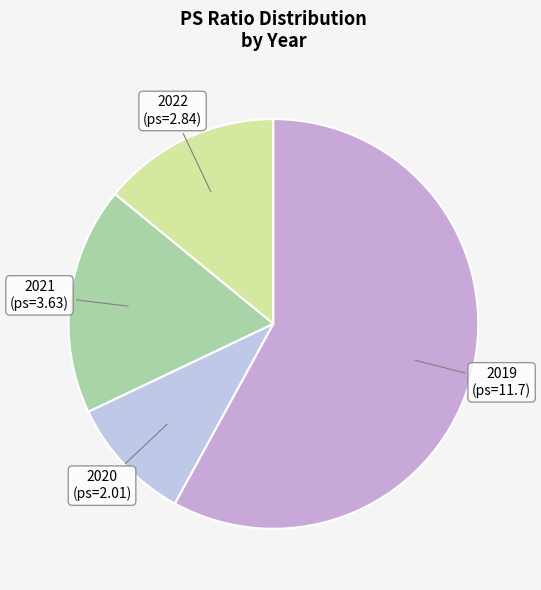

Count the number of slices in the pie.

4